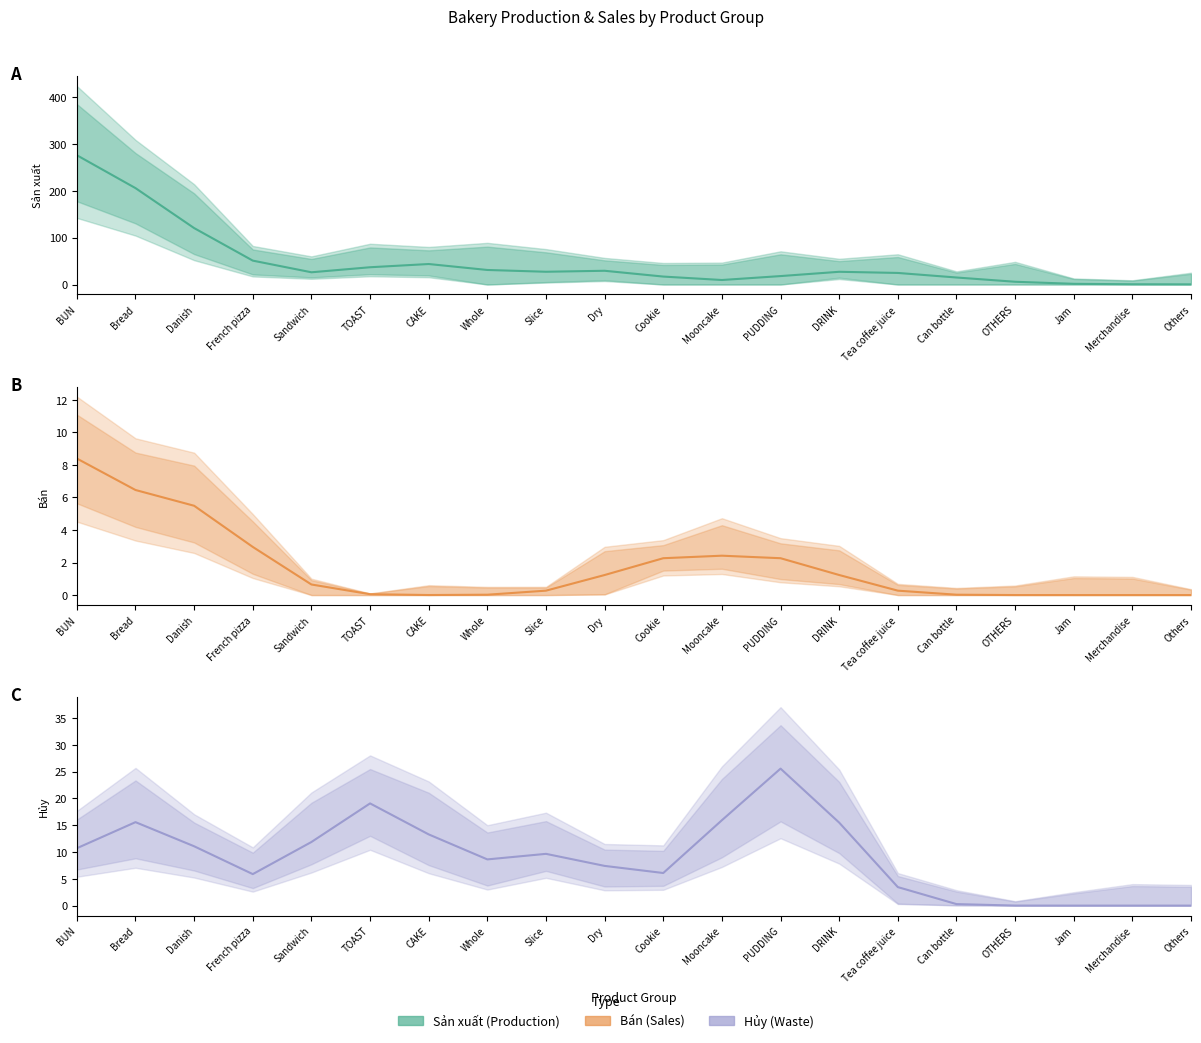

How many interior local peaks does the Sản xuất series have?

3